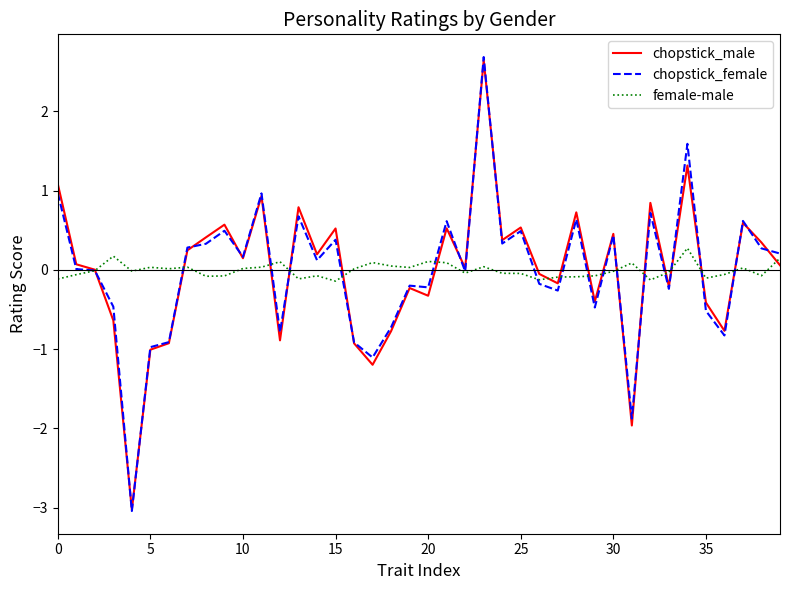

What is the highest value of the chopstick_male series?

2.6